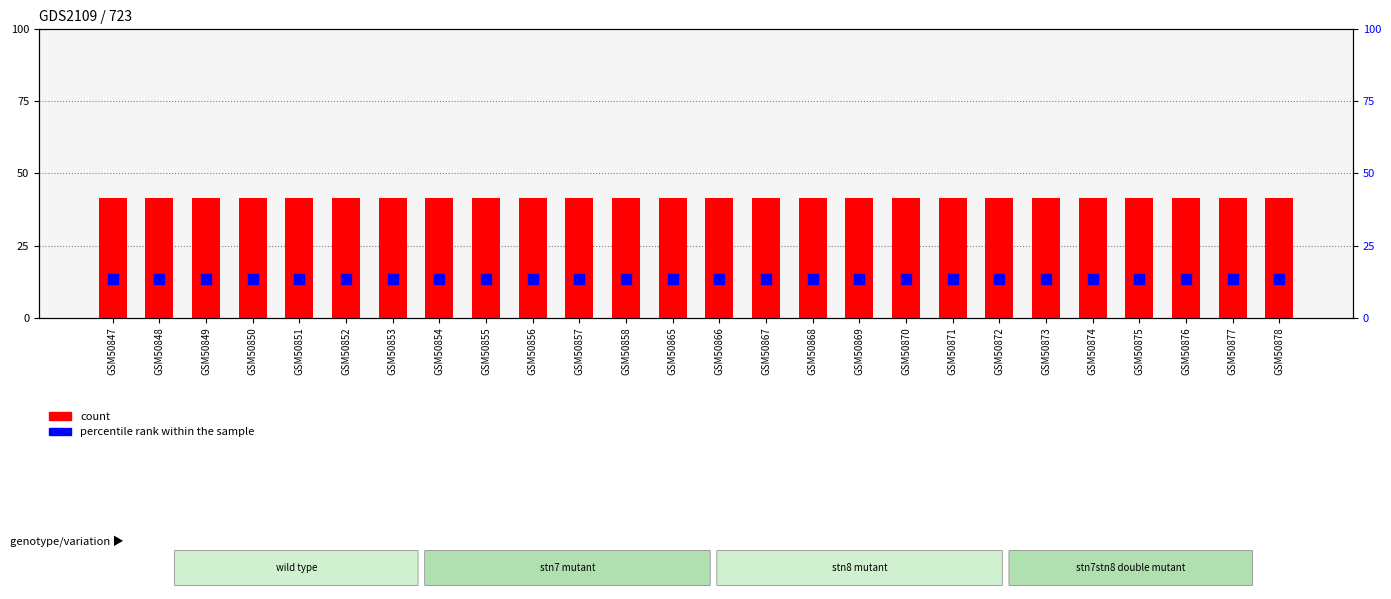

At how many categories does at least one series exceed 45?

26